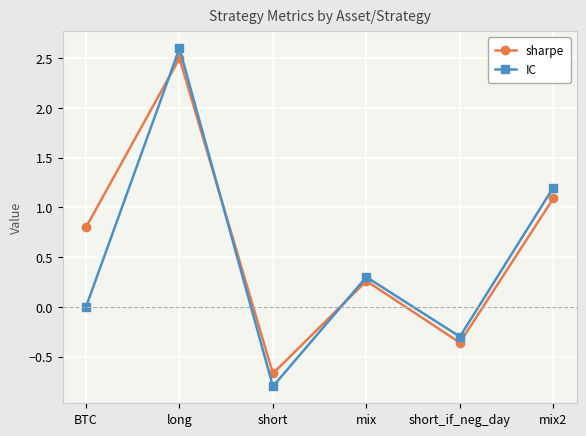

How many values in sharpe are above zero?

4